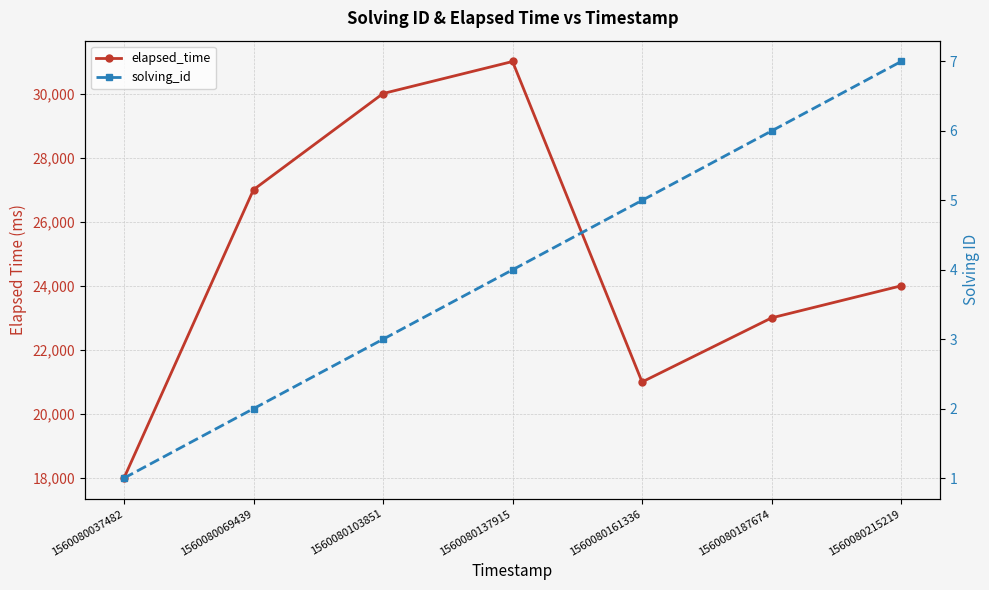

Is it true that elapsed_time equals 36466 at 1560080069439?

False